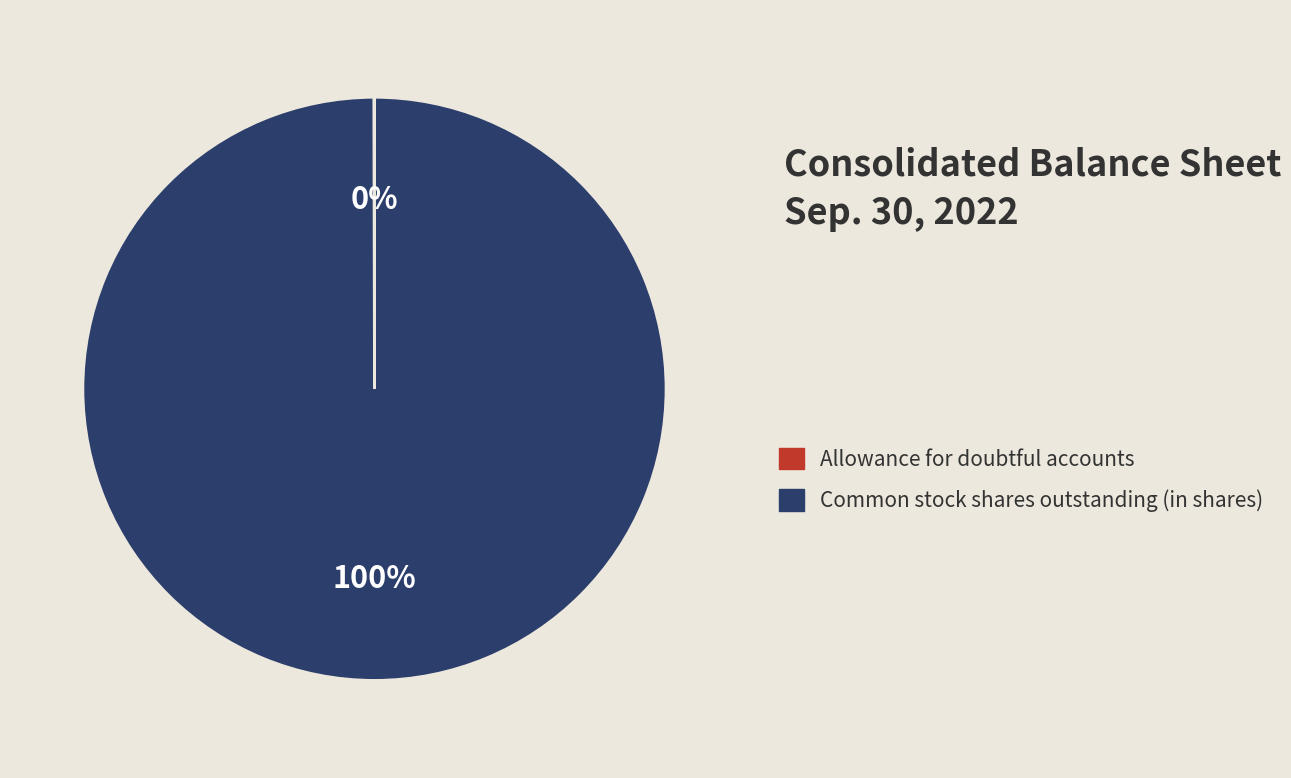

To the nearest percent, what is the average slice percentage?

50%